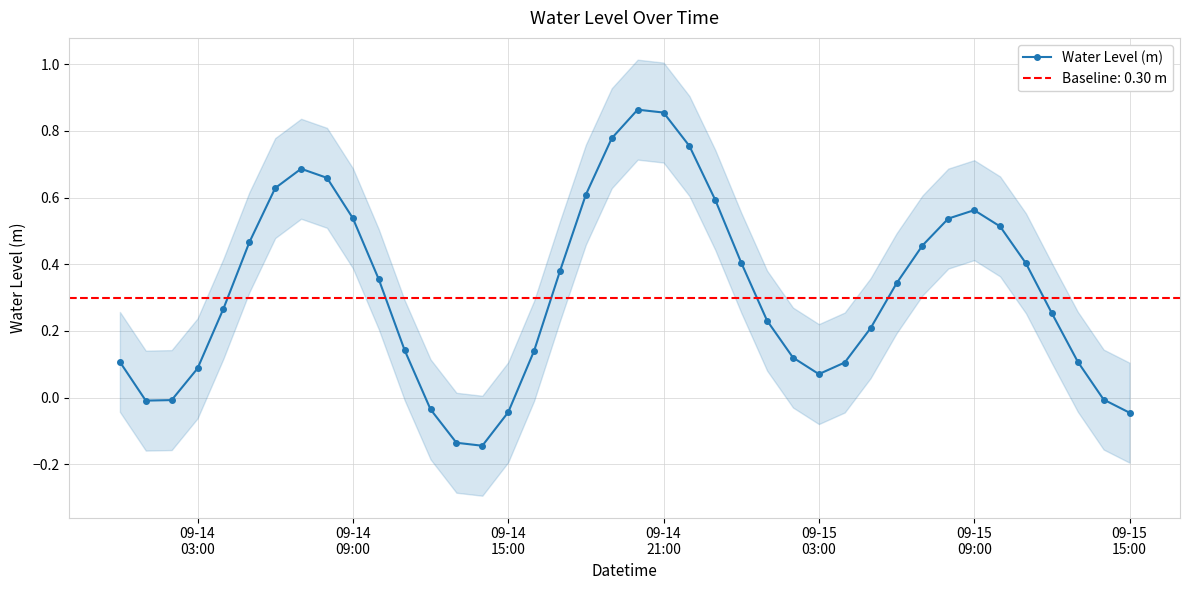

In Water Level (m), how many points are lower than both neighbors (excluding endpoints)?

3